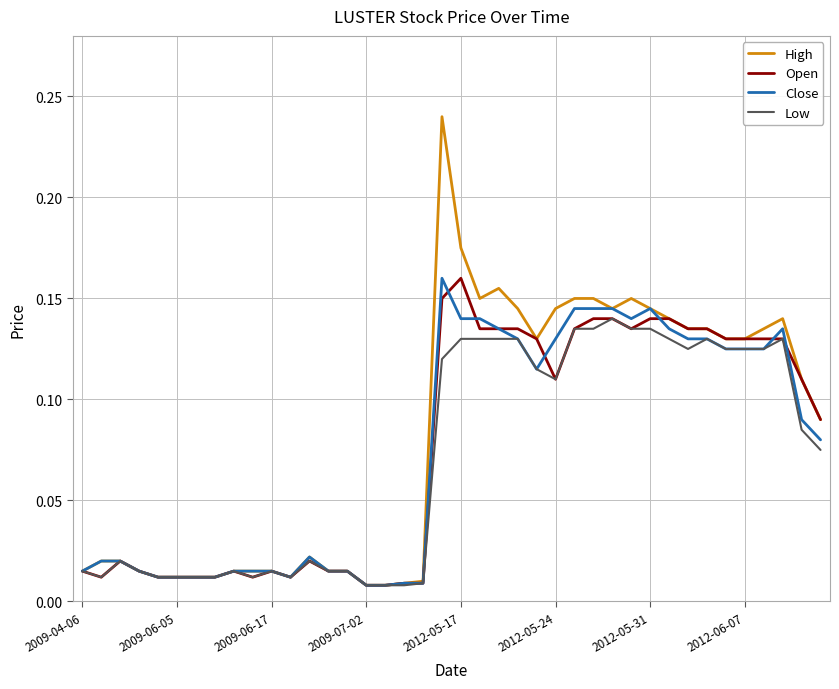

Which series has the largest range (max minus min)?

High